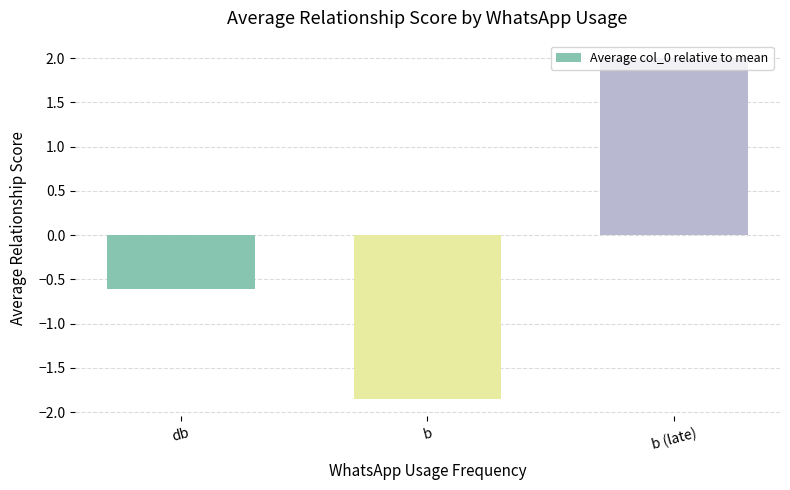

Rank the categories by value from highest to lowest.

b (late), db, b